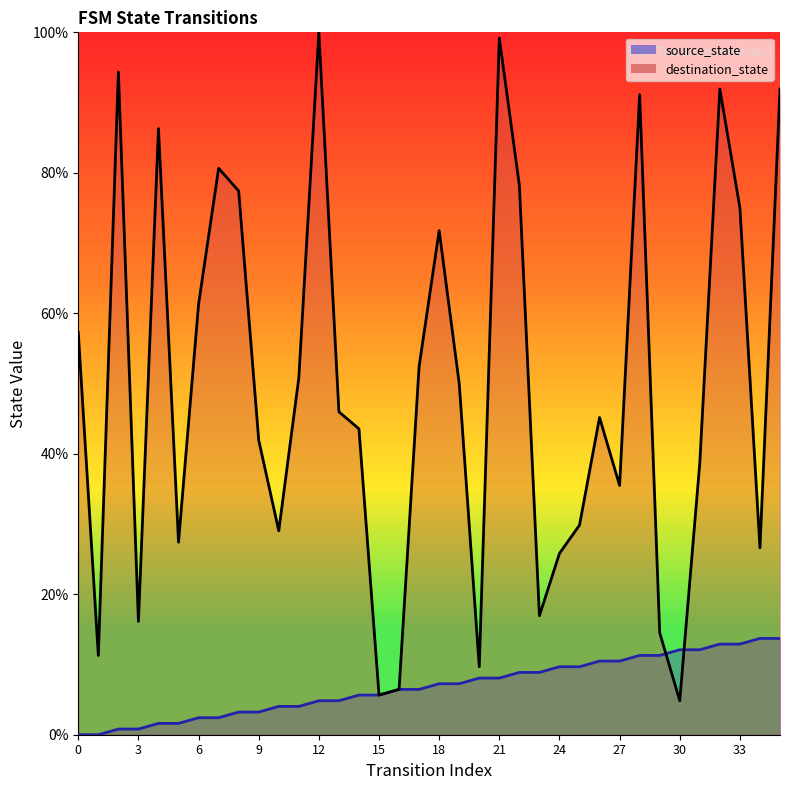

Which category has the highest value across all series?

12